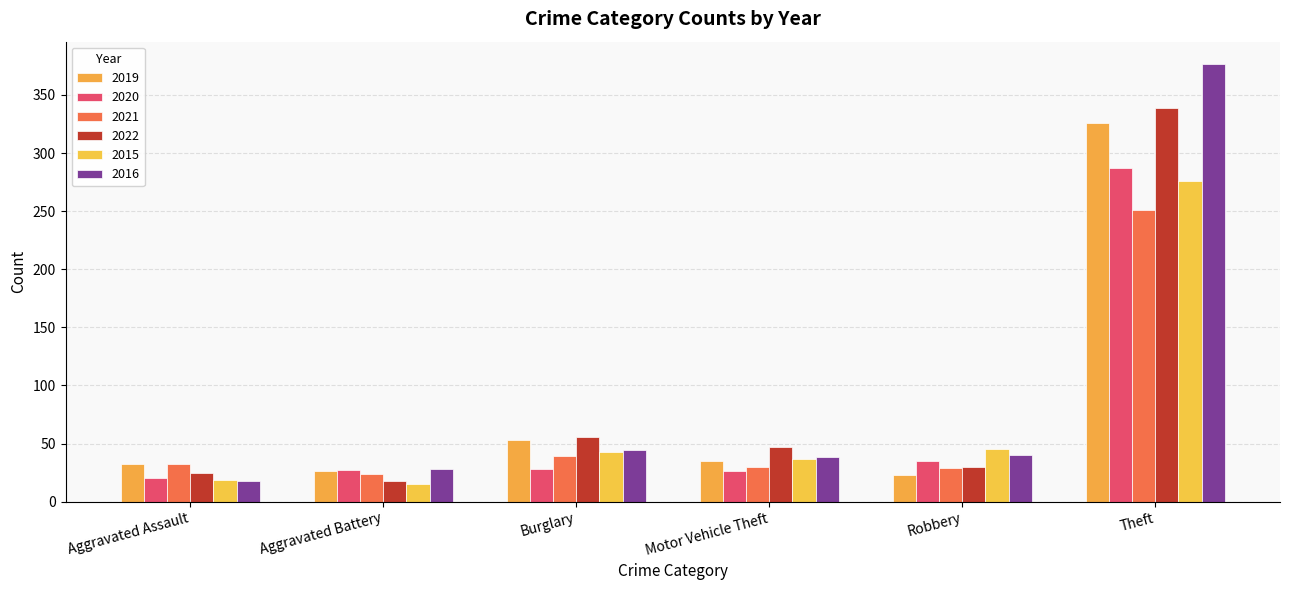

Count the number of categories in the chart.

6